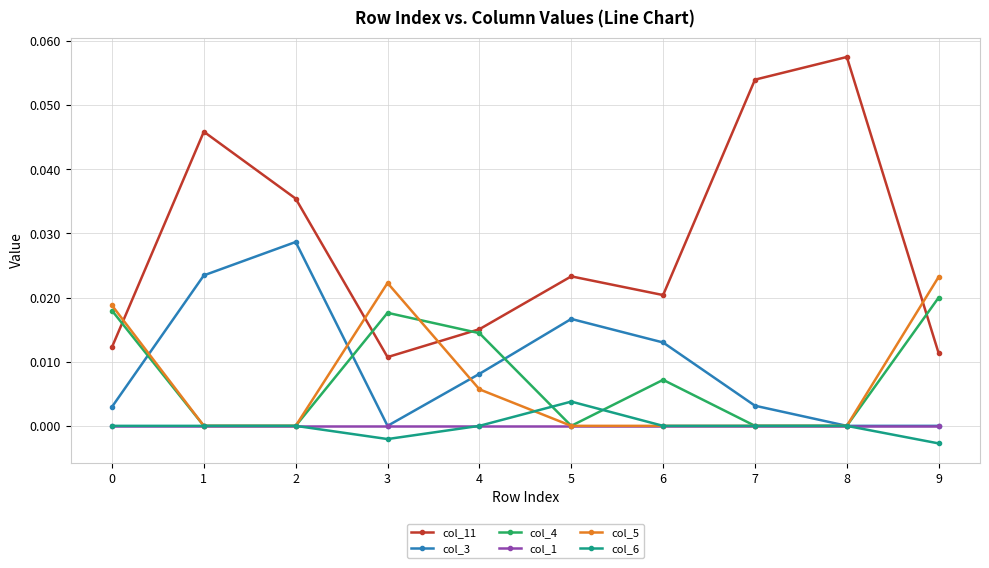

The col_11 series shows 0.0 at 6. True or false?

True